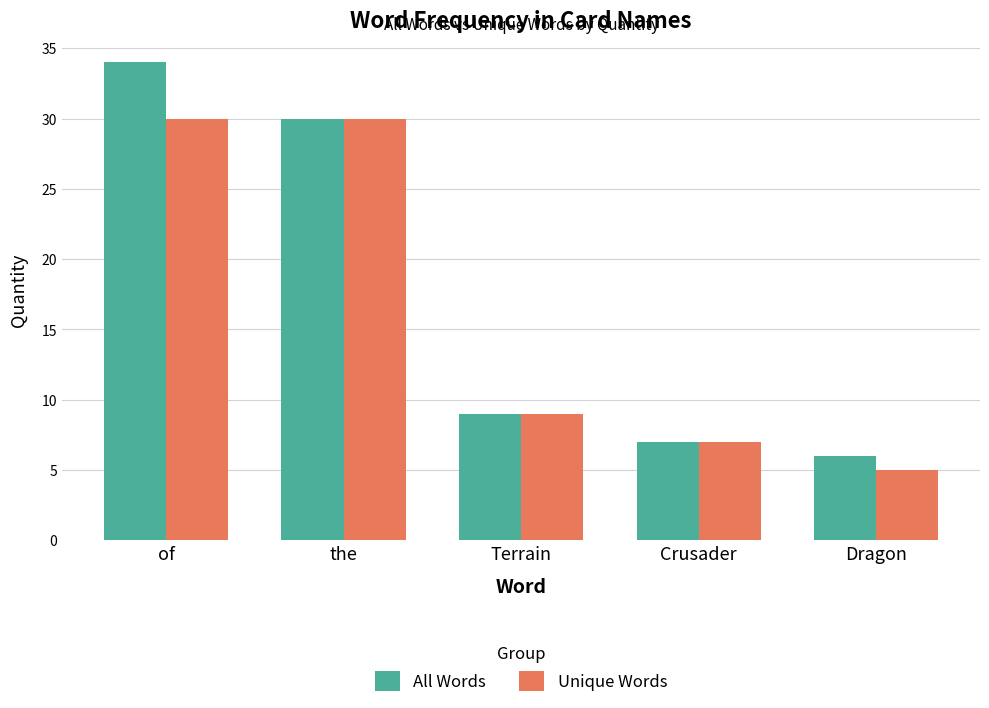

Reading right to left, transcribe all the data shown in this chart.

All Words: 6	7	9	30	34
Unique Words: 5	7	9	30	30